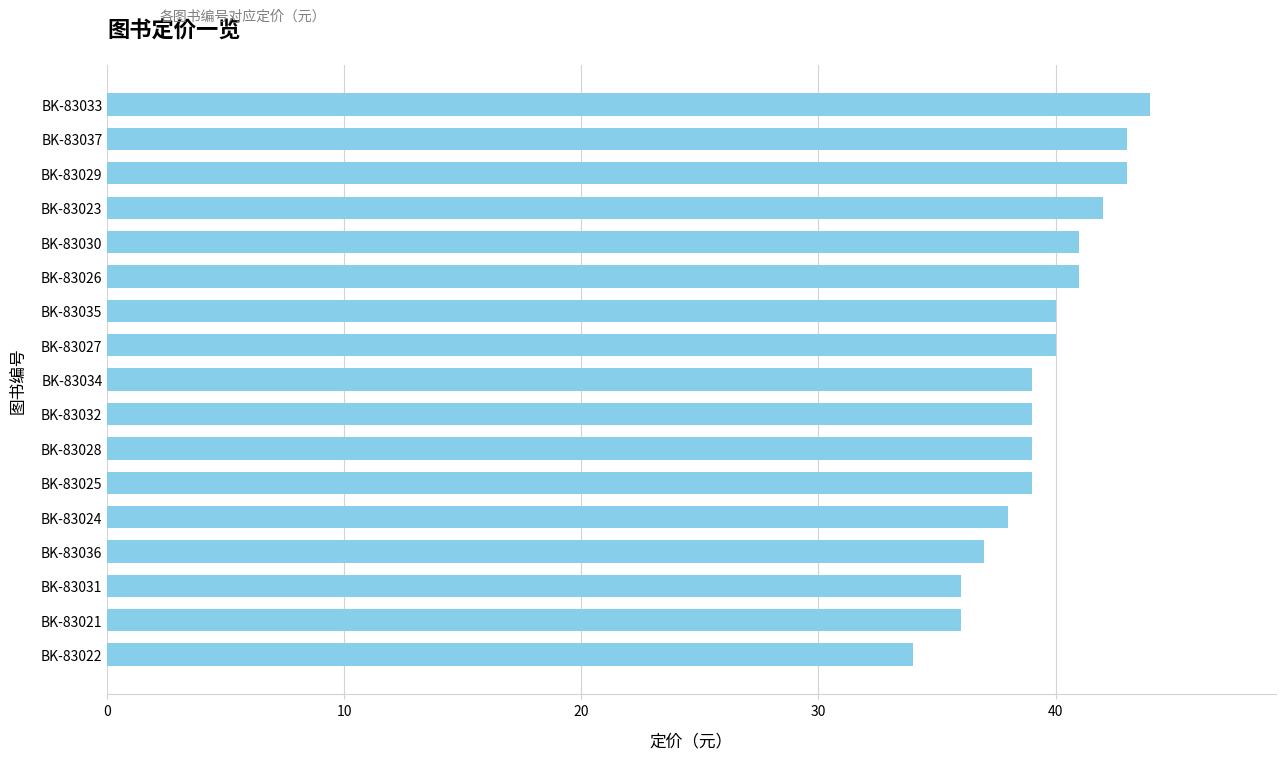

What is the change in value from BK-83024 to BK-83033?

+6